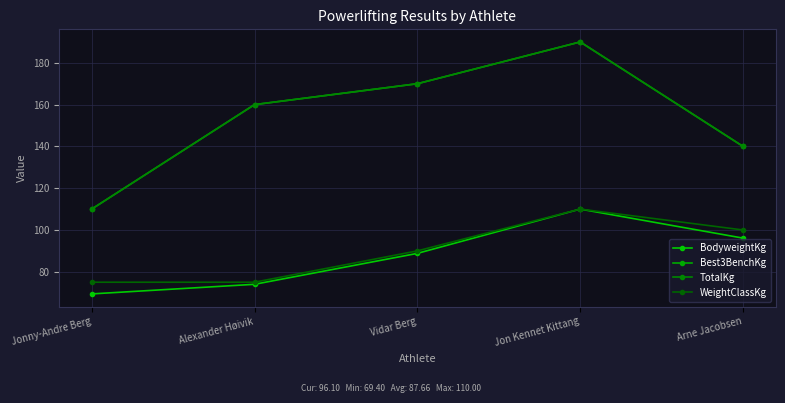

What is the total value across all series at Arne Jacobsen?

476.1